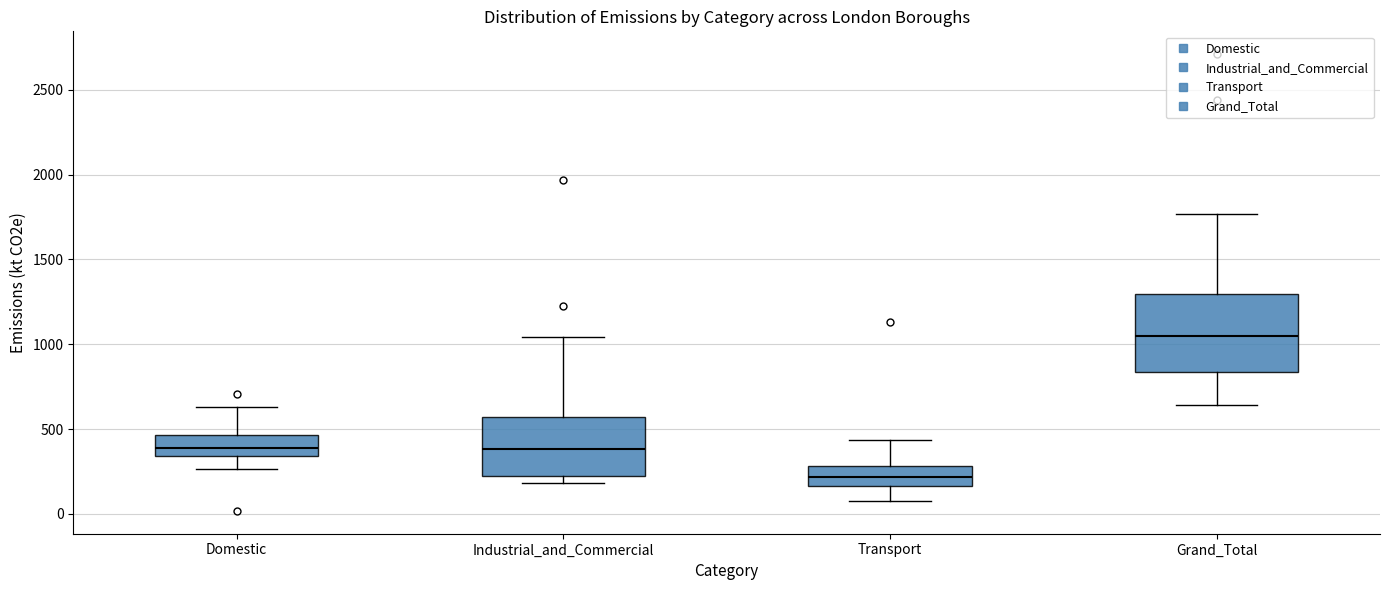

Which box has the lowest median line?

Transport